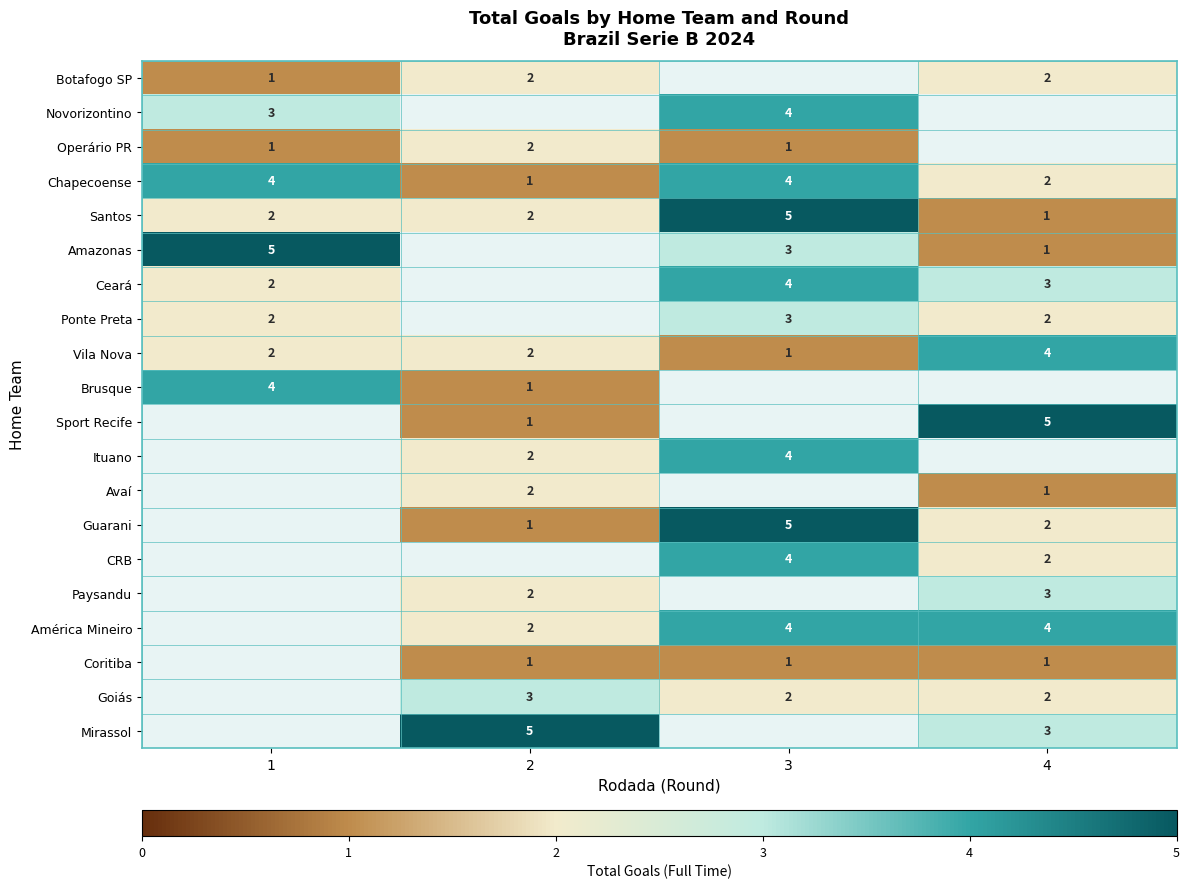

The value of Ceará at 4 is 4. True or false?

False